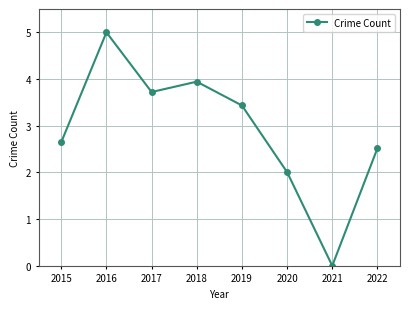

How many interior local peaks (higher than both neighbors) does the data have?

2